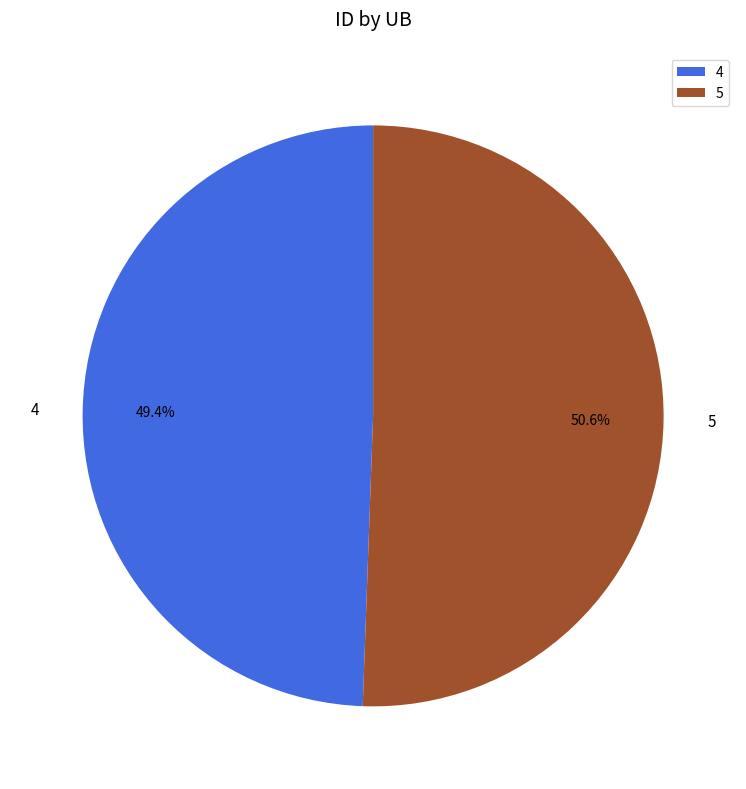

Does any single category account for the majority?

Yes